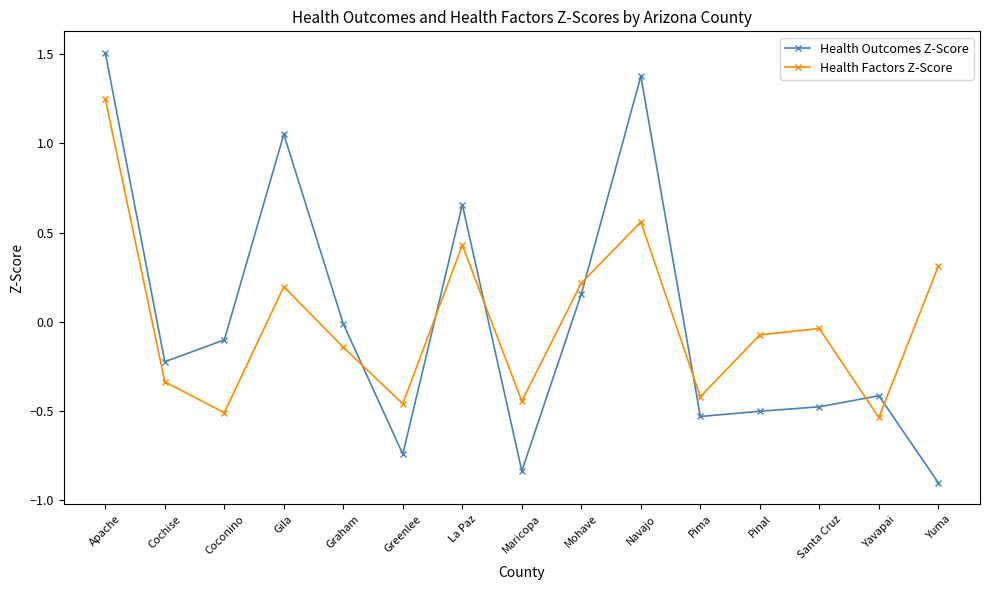

Between which two adjacent categories do Health Factors Z-Score and Health Outcomes Z-Score first intersect?

Graham and Greenlee